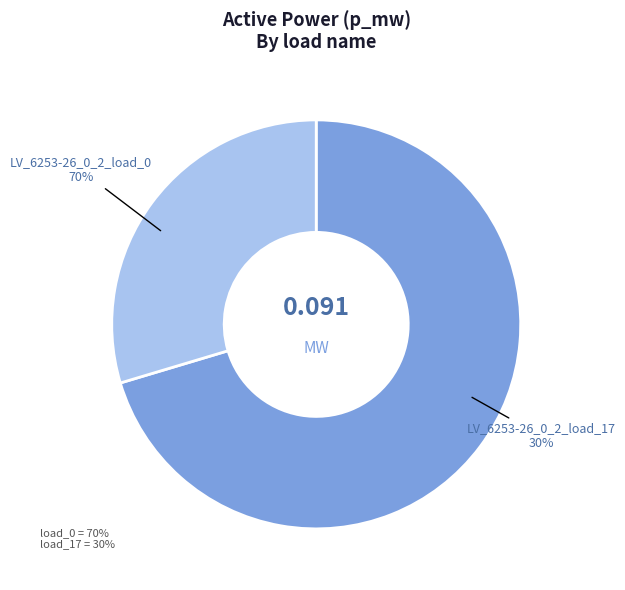

What is the smallest slice in the pie chart?

LV_6253-26_0_2_load_17